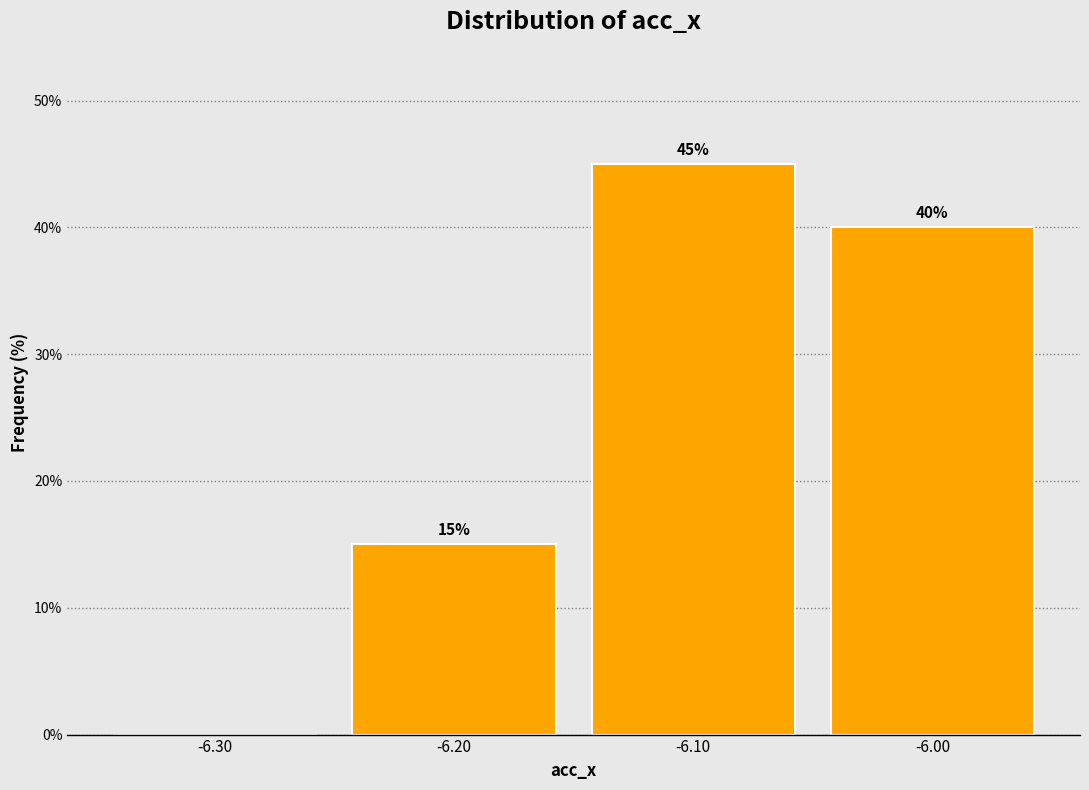

Reading left to right, what are all the values shown in this chart?

-6.30=0	-6.20=15	-6.10=45	-6.00=40